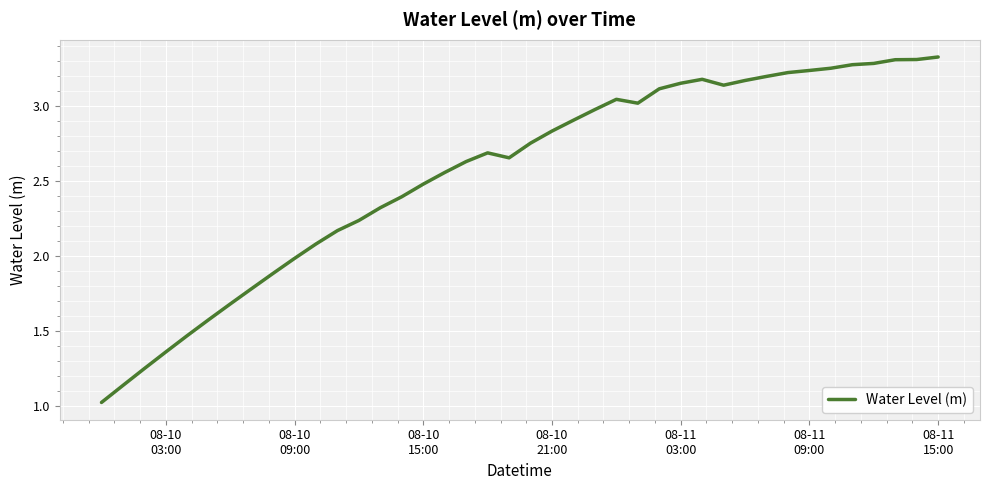

What is the minimum value shown in the chart?

1.0